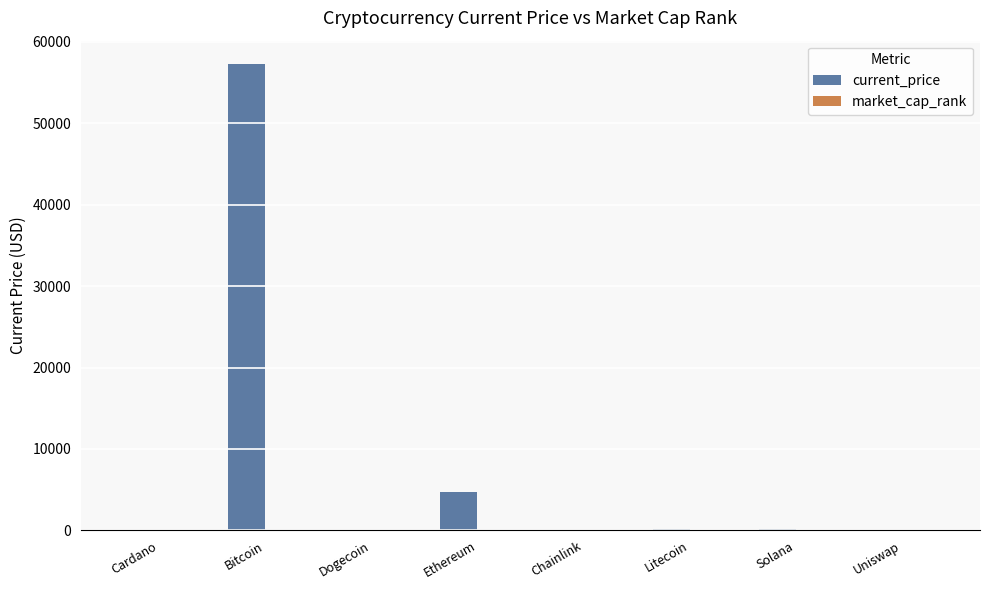

What is the highest value of the current_price series?

57265.0